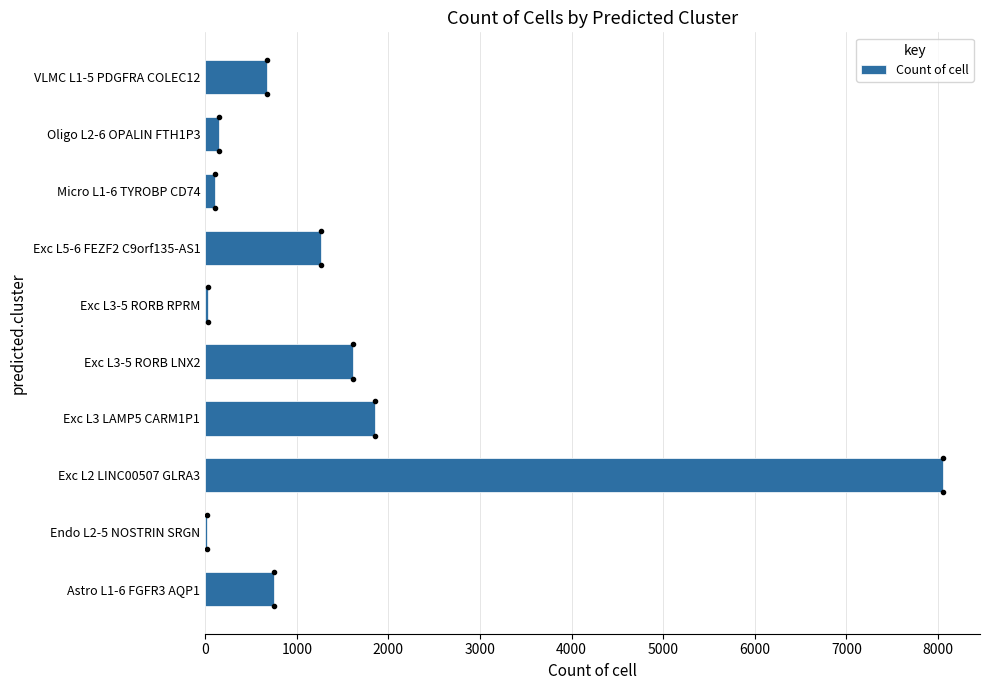

What is the sum of all values?

14522